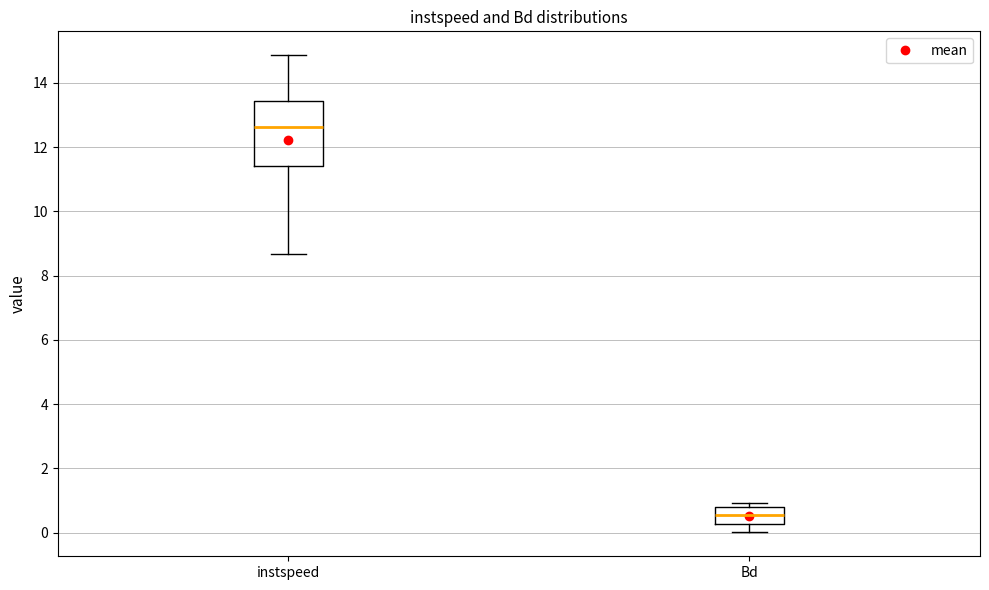

Where does the lower whisker of the box for Bd end on the y-axis? The values are not printed on the chart, so give them approximately, as read against the axis.

0.0